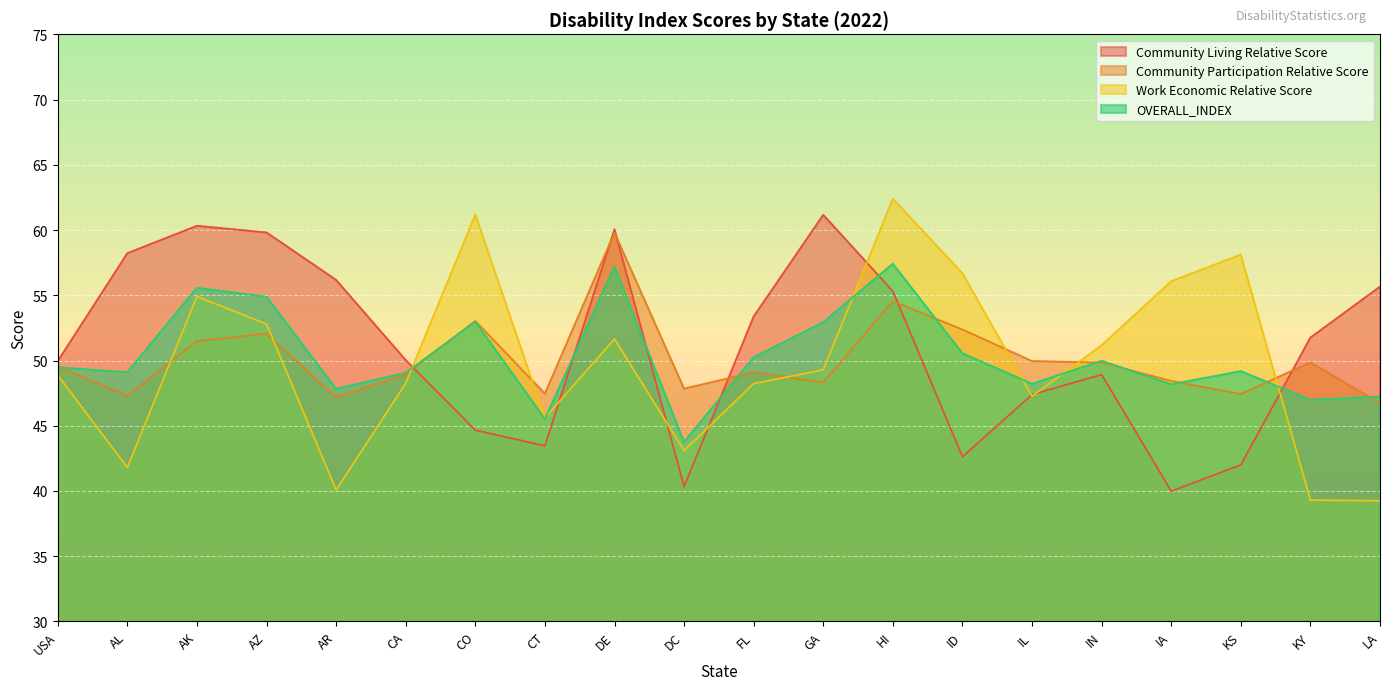

Rank the series at AR from lowest to highest value.

Work Economic Relative Score, Community Participation Relative Score, OVERALL_INDEX, Community Living Relative Score